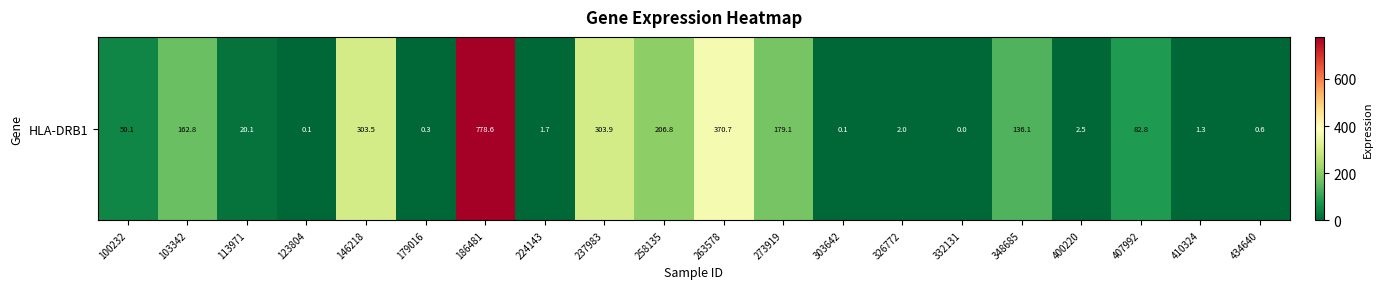

What is the difference between the values at 263578 and 434640?

370.2